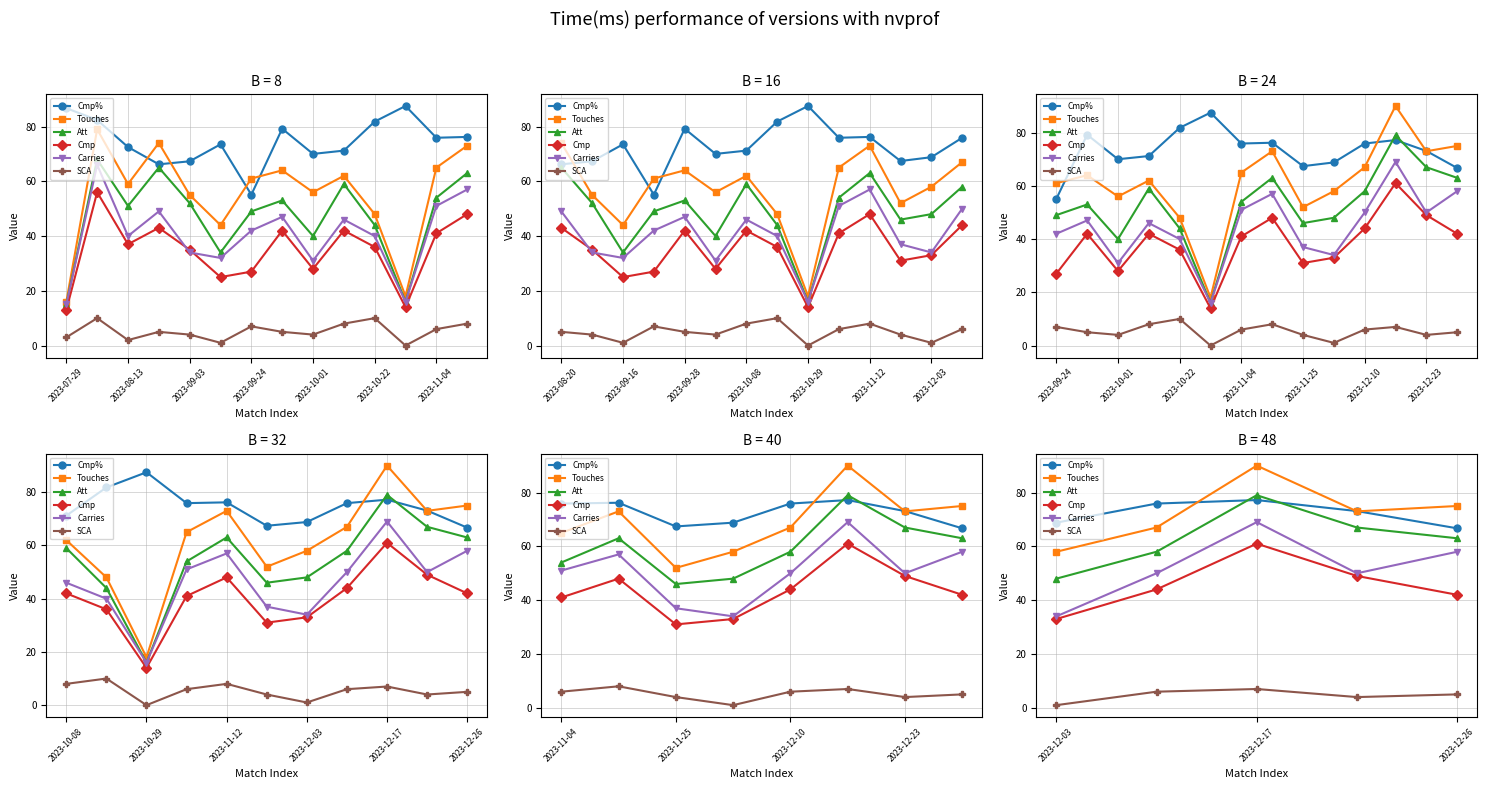

At 2023-09-24, list the series in order from largest to smallest.

Cmp%, Touches, Att, Carries, Cmp, SCA